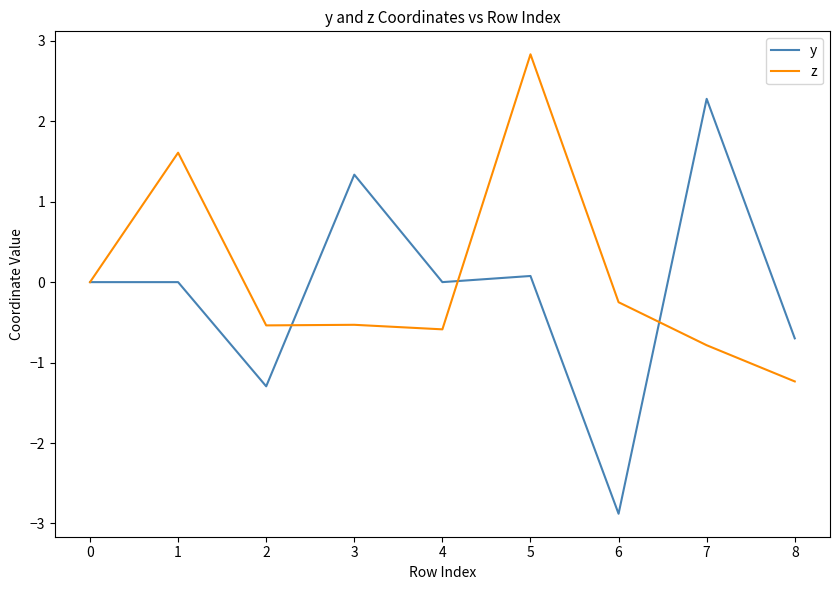

Which series changed the most between 3 and 4?

y